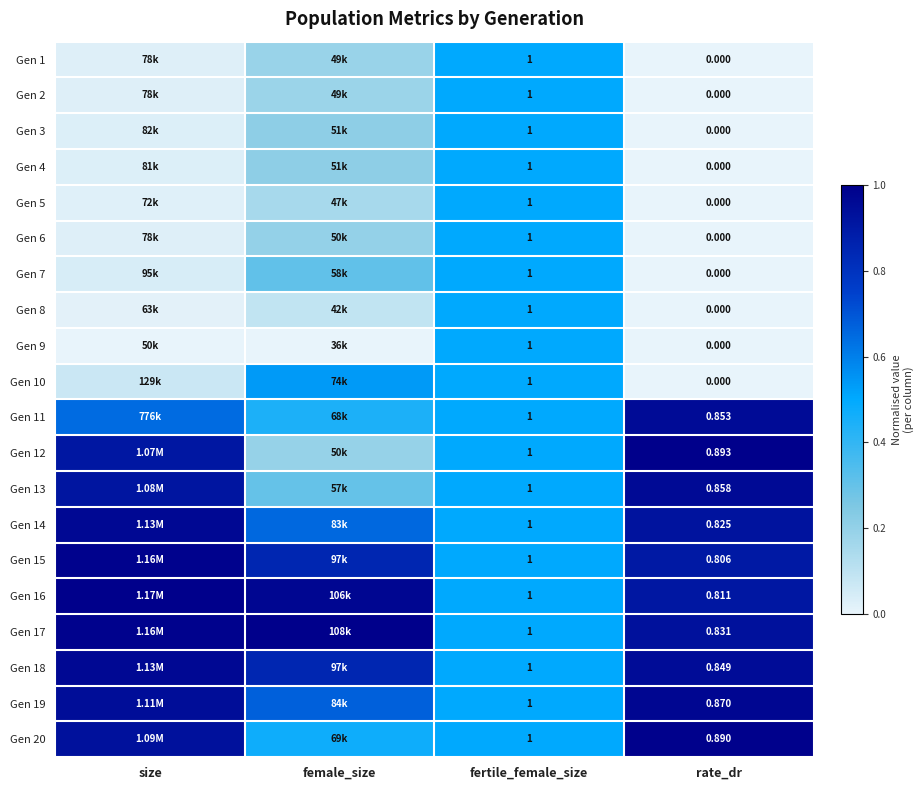

Which series has the largest total across all categories?

Gen 17